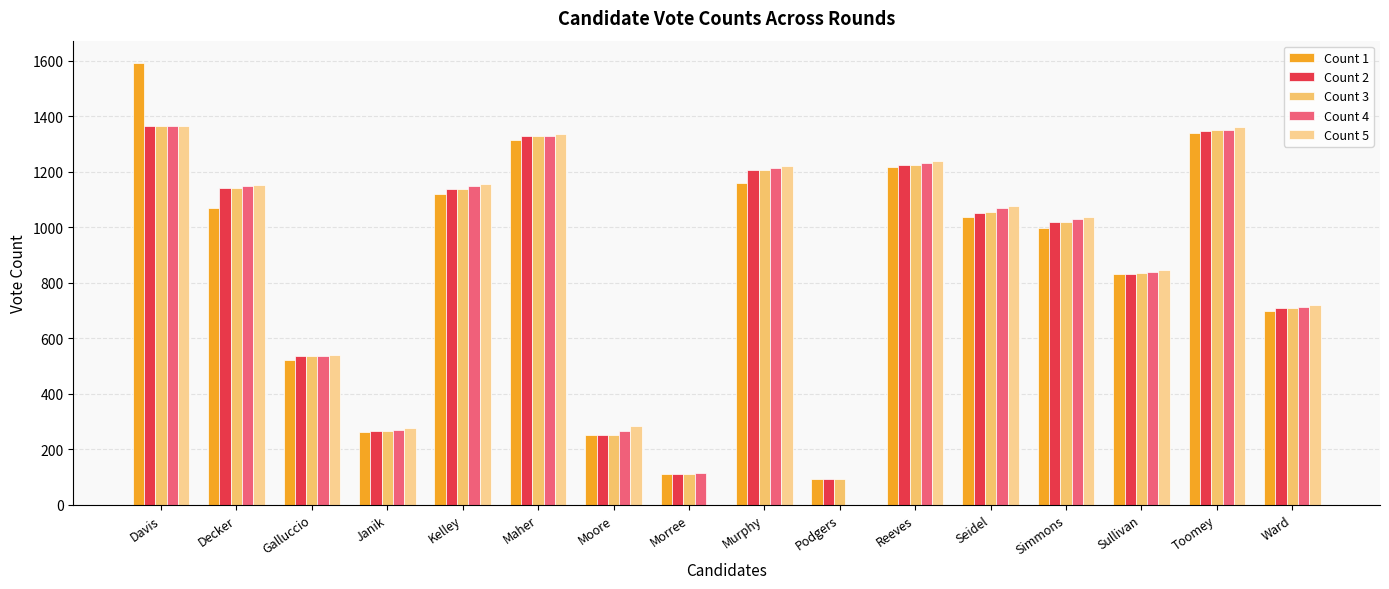

What is the maximum value shown in the chart?

1592